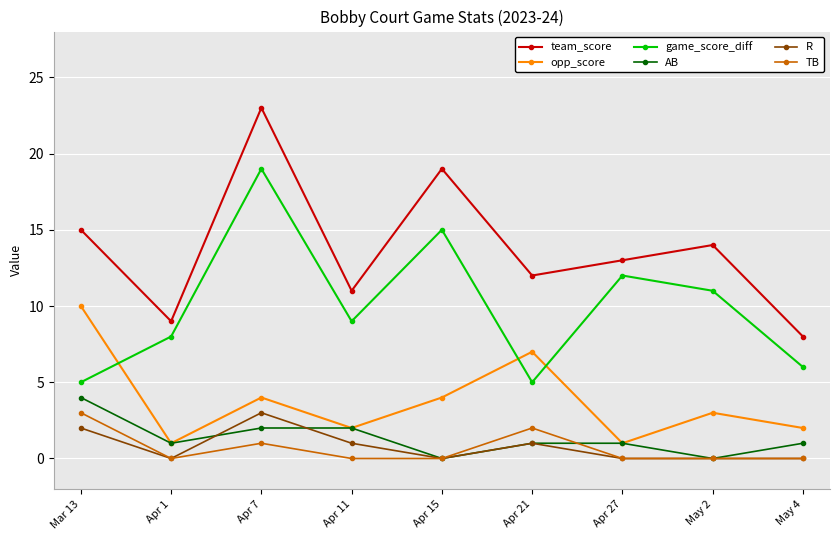

The value of TB at May 4 is 0. True or false?

True